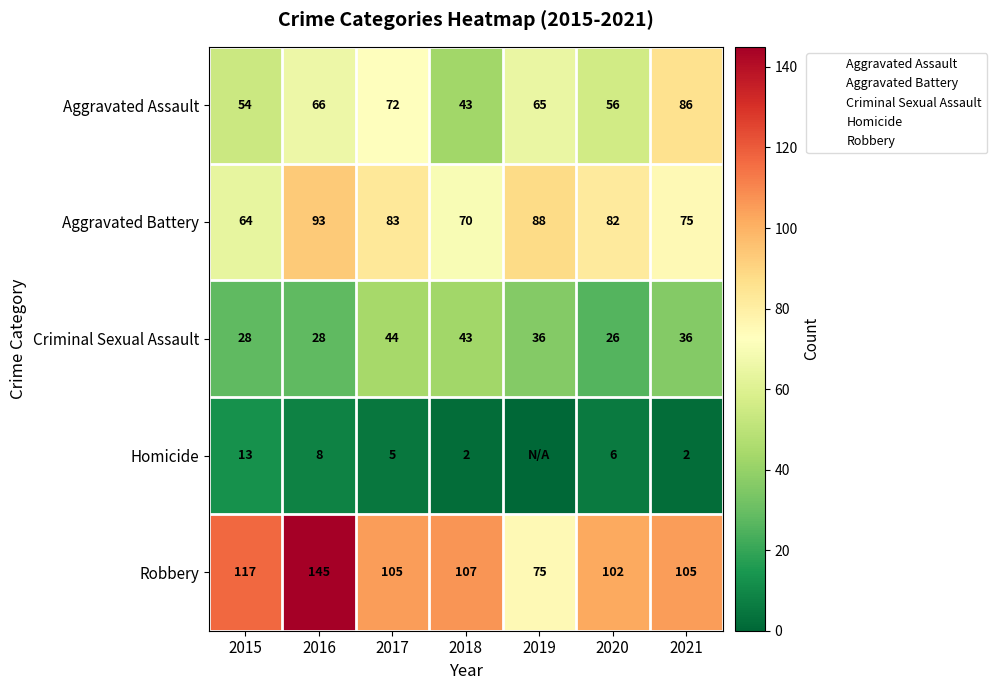

How many data points in Aggravated Battery are less than 82?

3